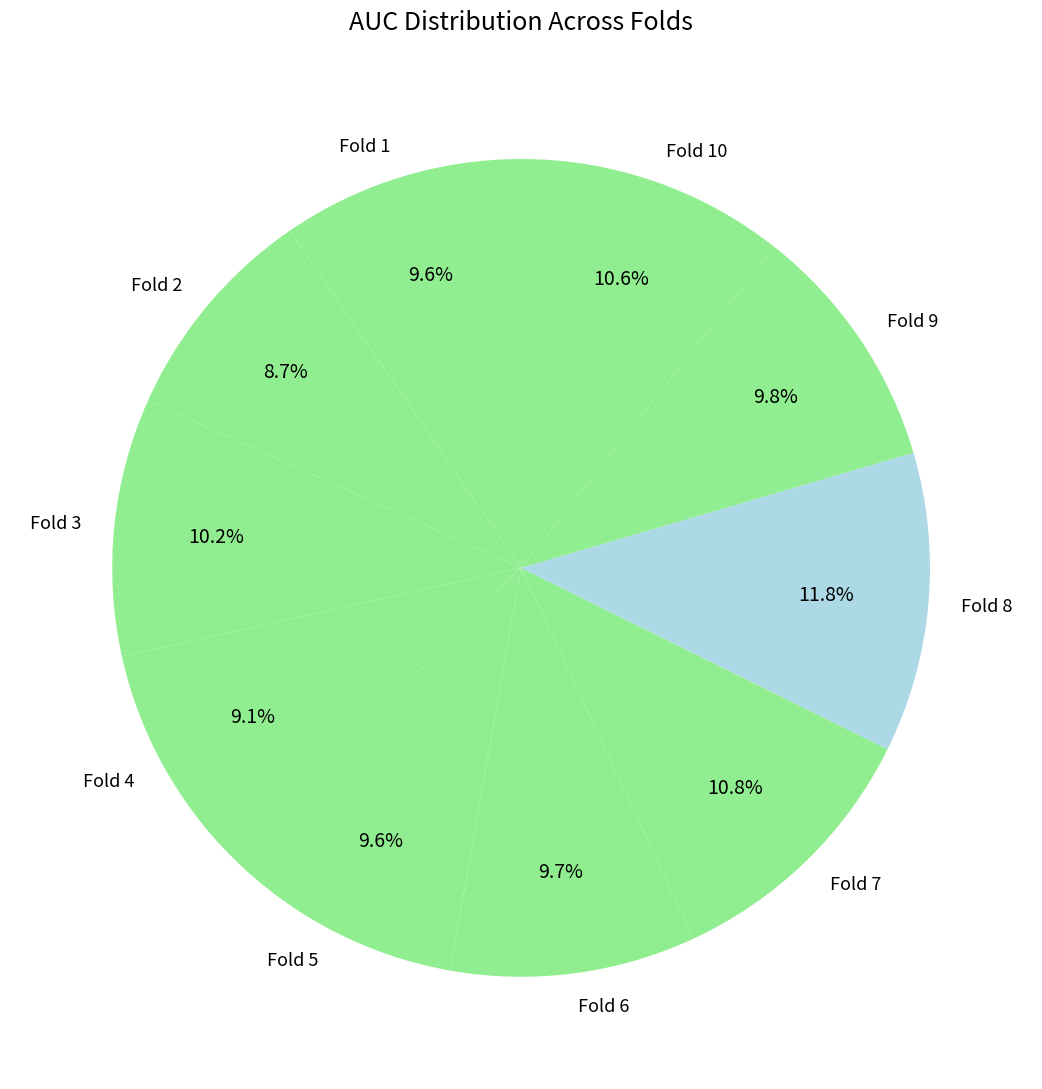

Between Fold 5 and Fold 4, which is larger?

Fold 5